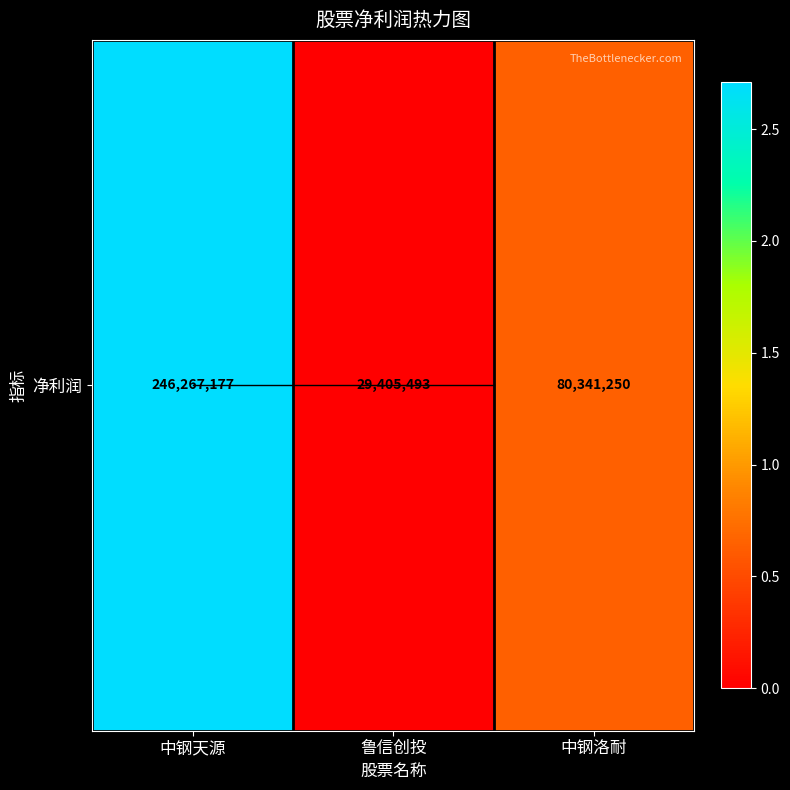

Which category has the highest value across all series?

中钢天源